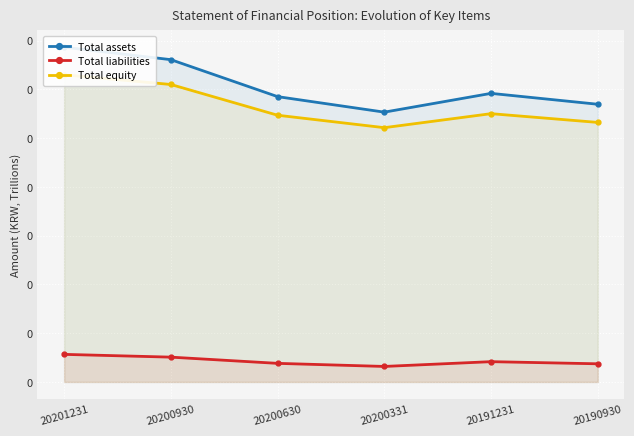

How many Total liabilities values are between 0 and 1?

6